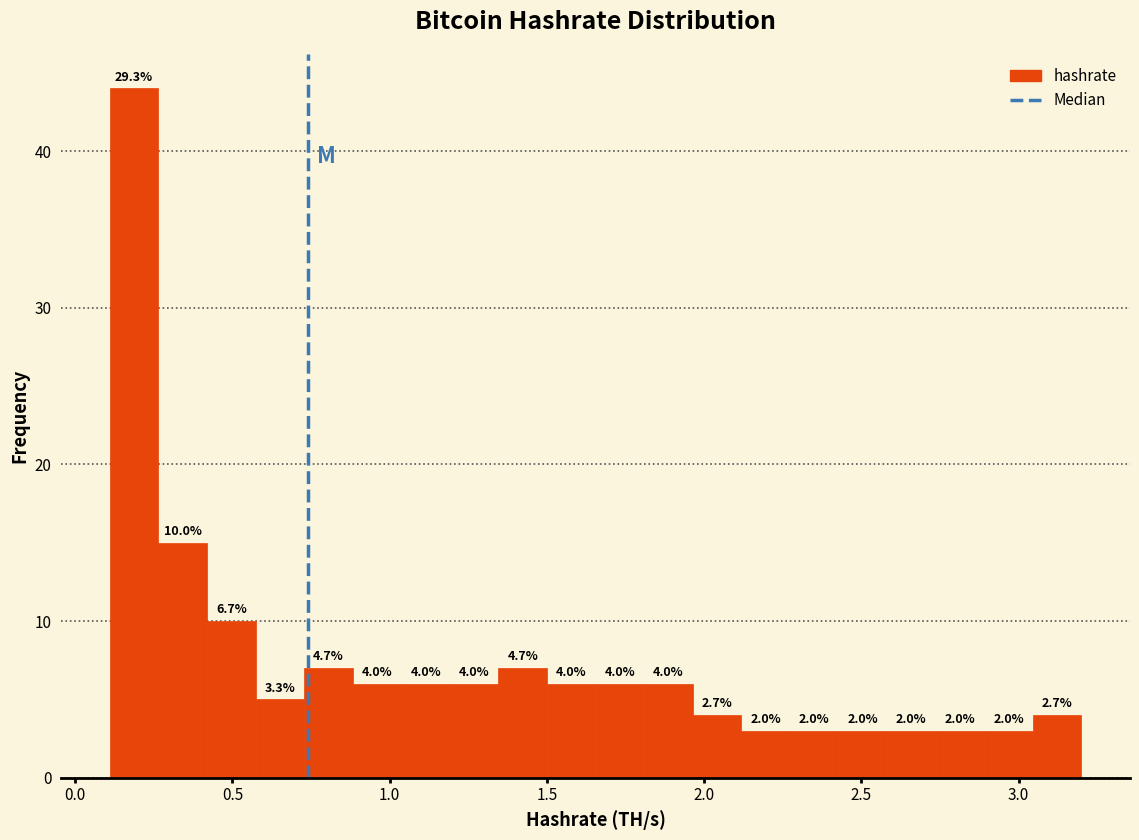

Around what value on the x-axis is the tallest bar? Give the approximate position of its centre, as read against the axis.

0.20